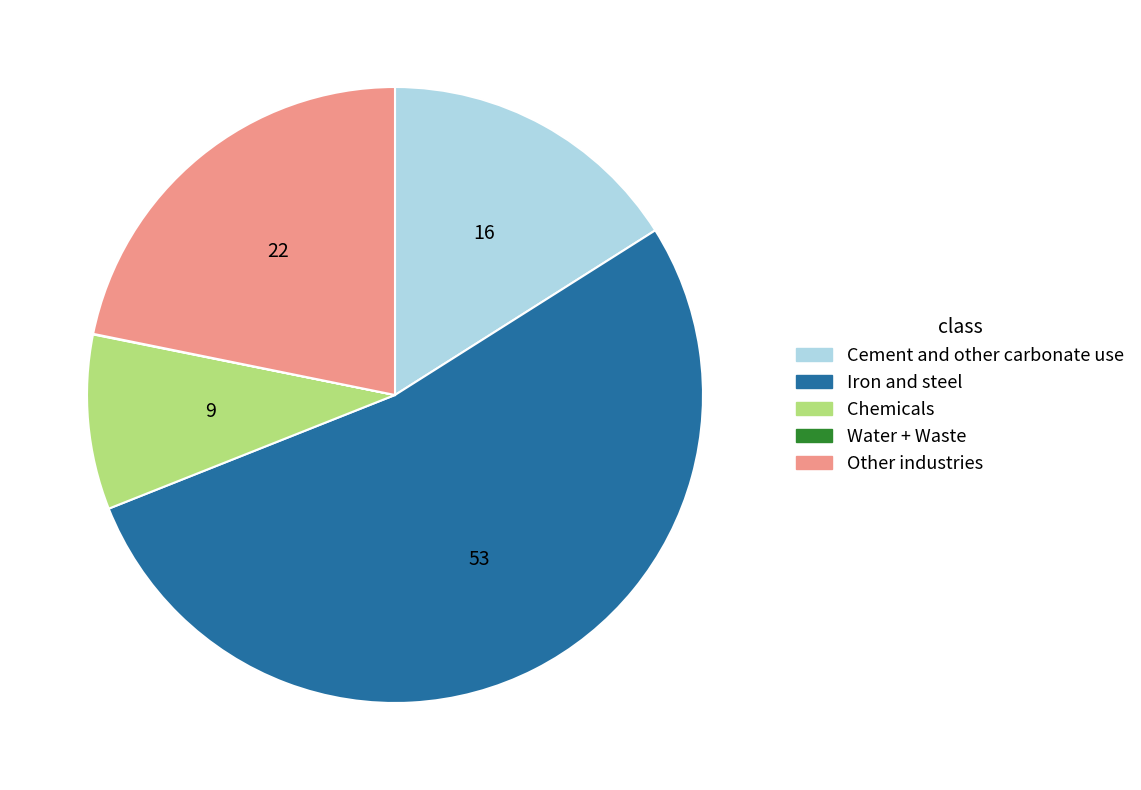

The Iron and steel slice represents 47% of the pie. True or false?

False